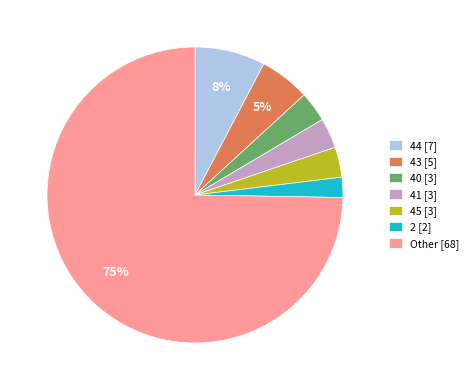

What is the ratio of the value at 40 [3] to the value at 44 [7]?

0.4